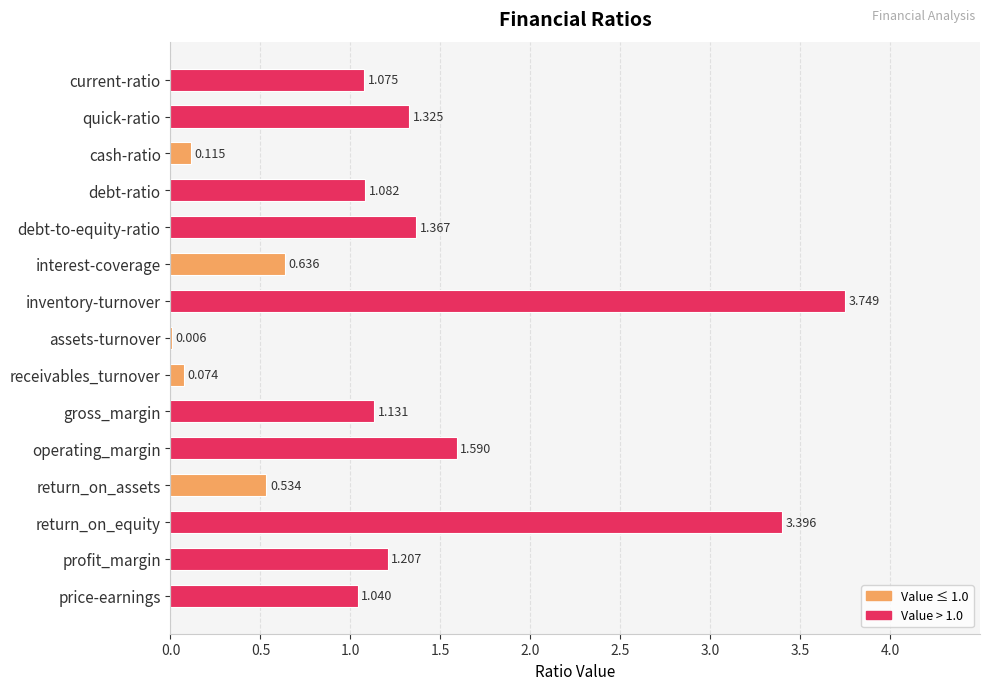

At which label is the value closest to 1?

price-earnings